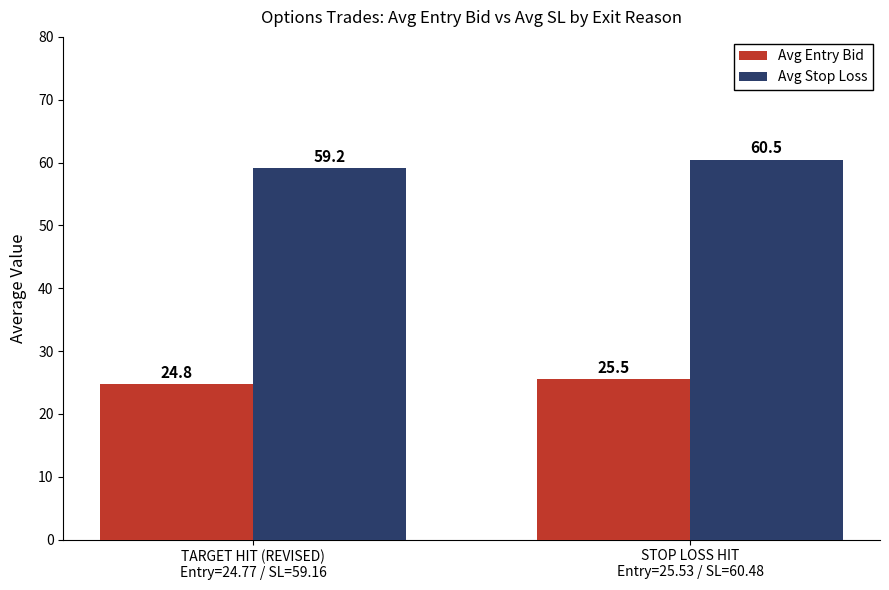

What is the total value across all series at STOP LOSS HIT
Entry=25.53 / SL=60.48?

86.0